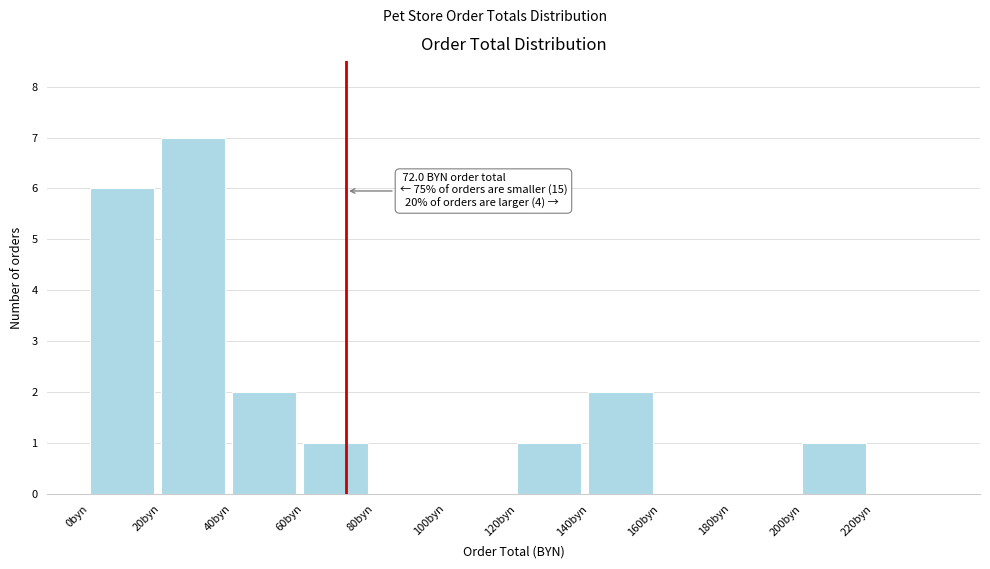

Over which range of the x-axis is the bar tallest?

20 to 40